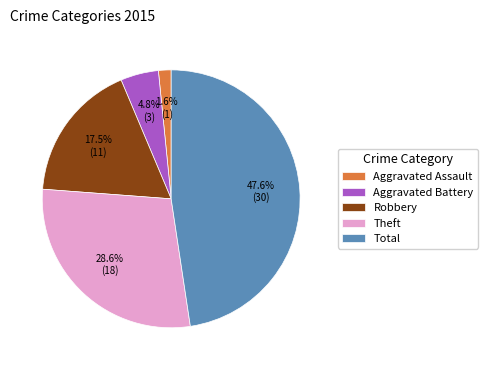

To the nearest percent, what is the difference between the Theft and Total slice percentages?

19%